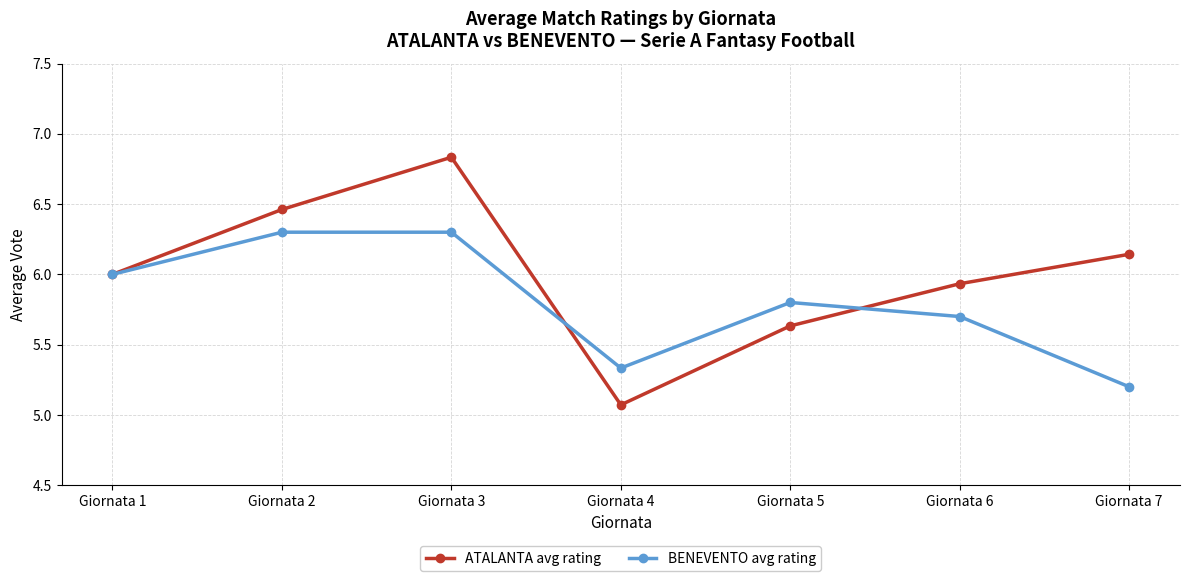

Which series has the largest total across all categories?

ATALANTA avg rating